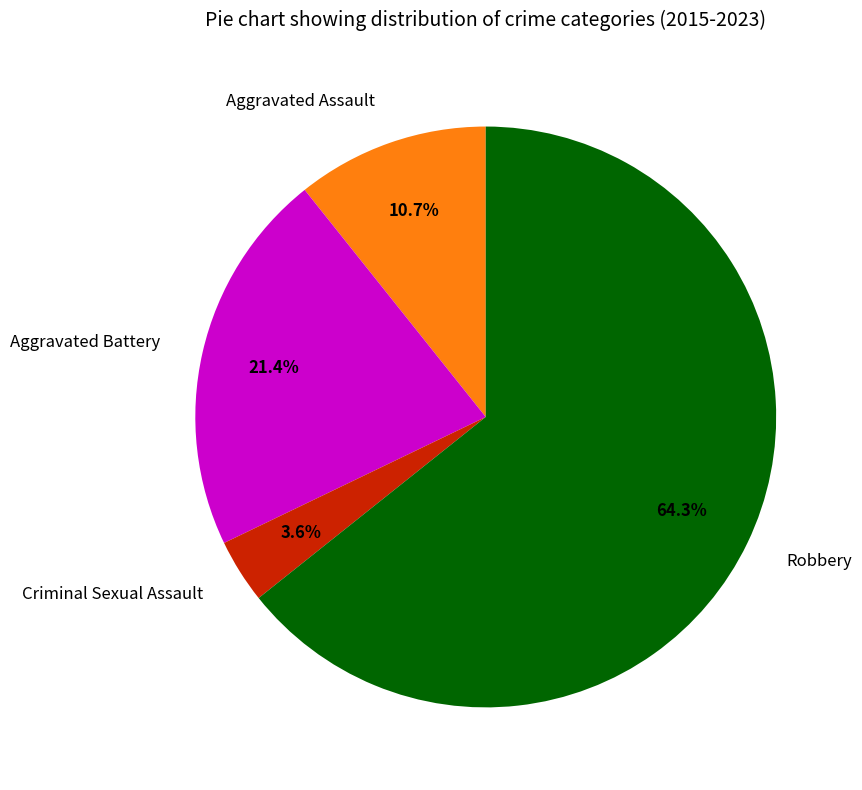

Is Criminal Sexual Assault the majority of the pie?

No